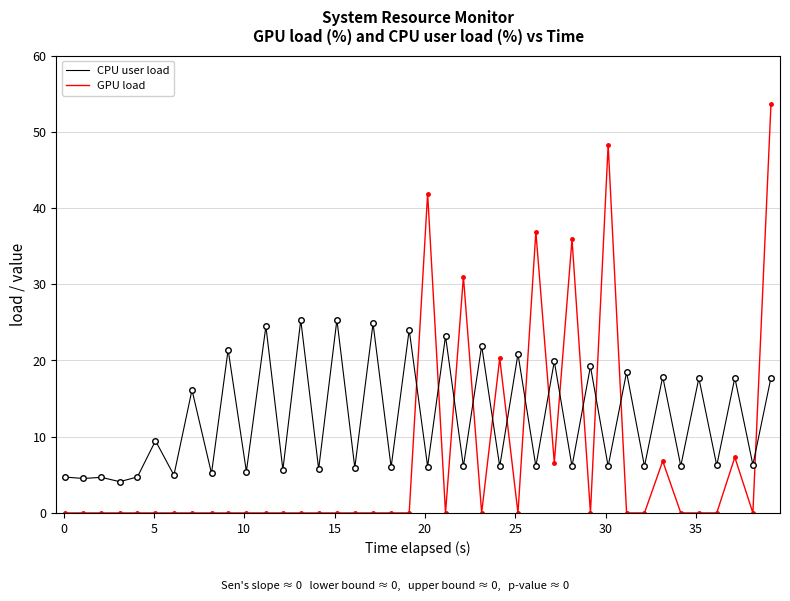

List the series in order of their overall mean, highest first.

CPU user load, GPU load